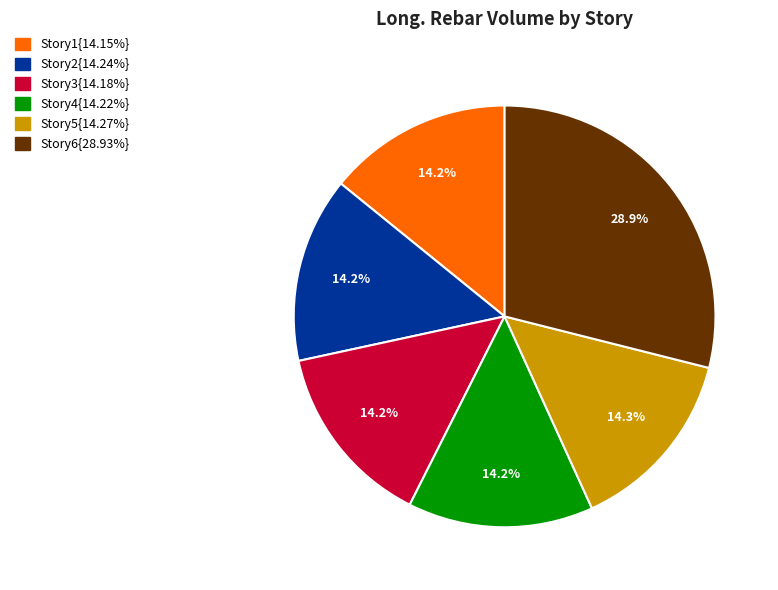

Is the sum of Story5{14.27%} and Story4{14.22%} greater than half?

No